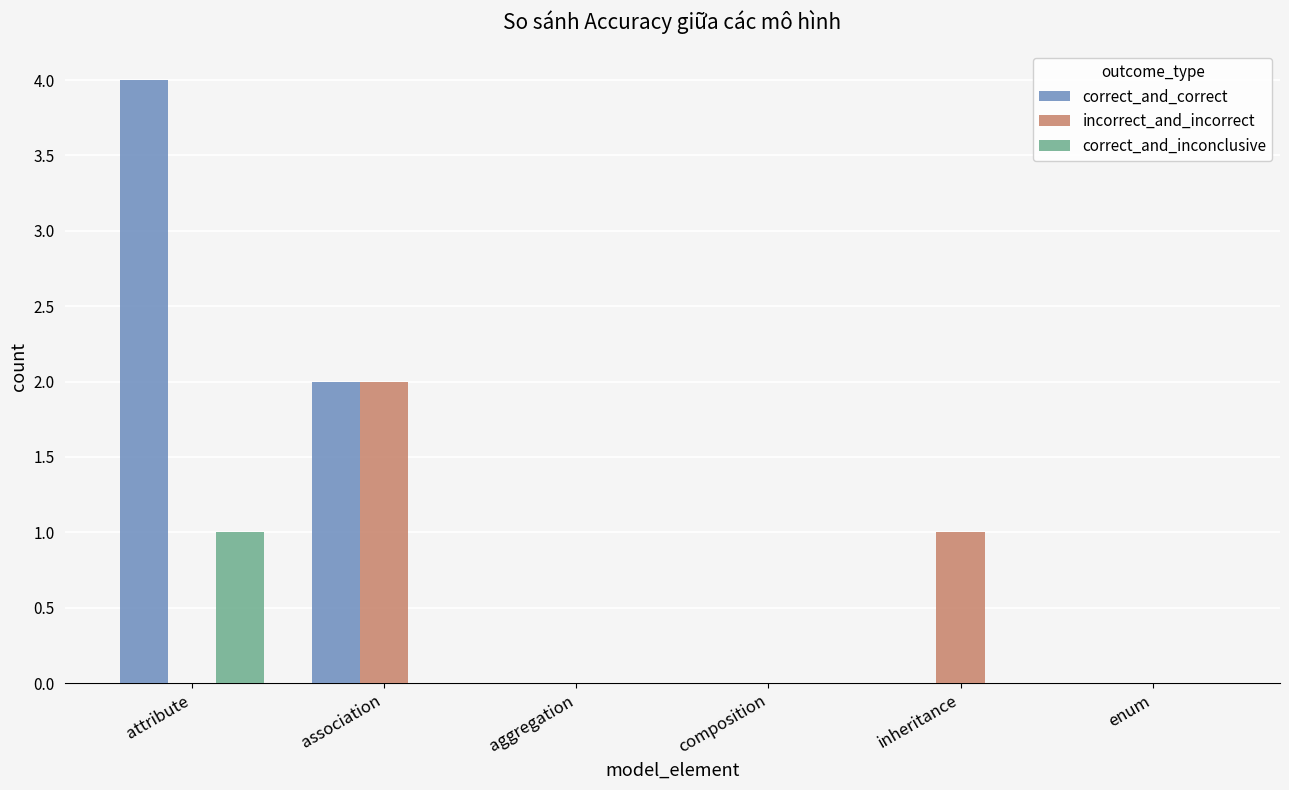

Which series has the largest total across all categories?

correct_and_correct